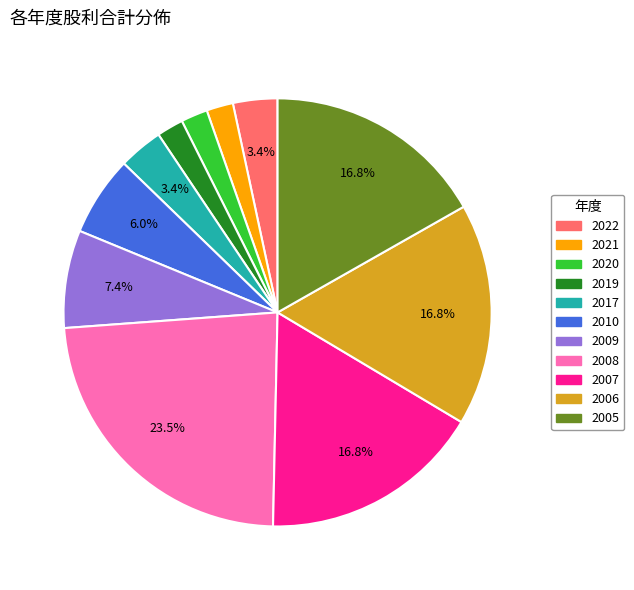

The 2020 slice represents 9% of the pie. True or false?

False